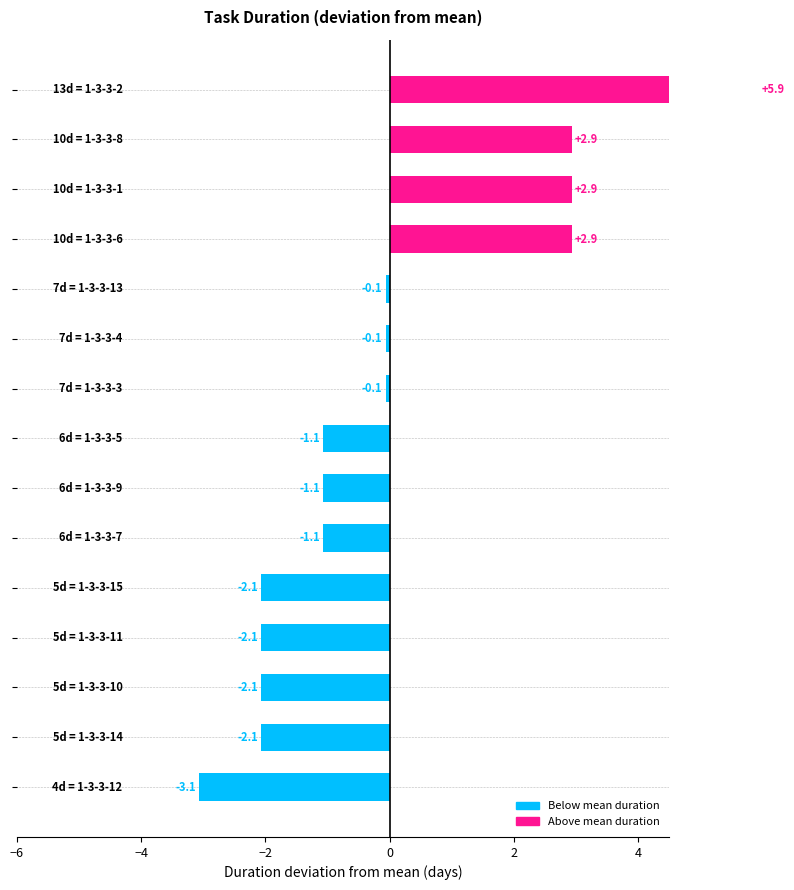

The value at 7 is -1.4. True or false?

False